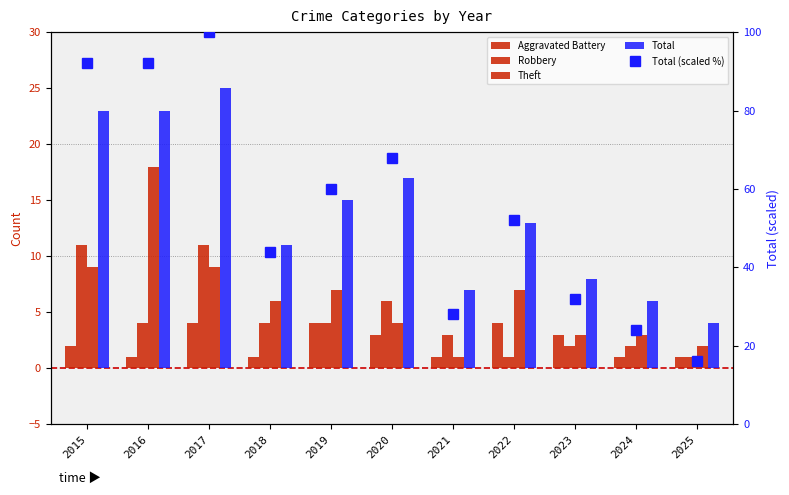

Reading left to right, transcribe all the data shown in this chart.

Aggravated Battery: 2015=2.0	2016=1.0	2017=4.0	2018=1.0	2019=4.0	2020=3.0	2021=1.0	2022=4.0	2023=3.0	2024=1.0	2025=1.0
Robbery: 2015=11.0	2016=4.0	2017=11.0	2018=4.0	2019=4.0	2020=6.0	2021=3.0	2022=1.0	2023=2.0	2024=2.0	2025=1.0
Theft: 2015=9.0	2016=18.0	2017=9.0	2018=6.0	2019=7.0	2020=4.0	2021=1.0	2022=7.0	2023=3.0	2024=3.0	2025=2.0
Total: 2015=23.0	2016=23.0	2017=25.0	2018=11.0	2019=15.0	2020=17.0	2021=7.0	2022=13.0	2023=8.0	2024=6.0	2025=4.0
Total (scaled %): 2015=92.0	2016=92.0	2017=100.0	2018=44.0	2019=60.0	2020=68.0	2021=28.0	2022=52.0	2023=32.0	2024=24.0	2025=16.0